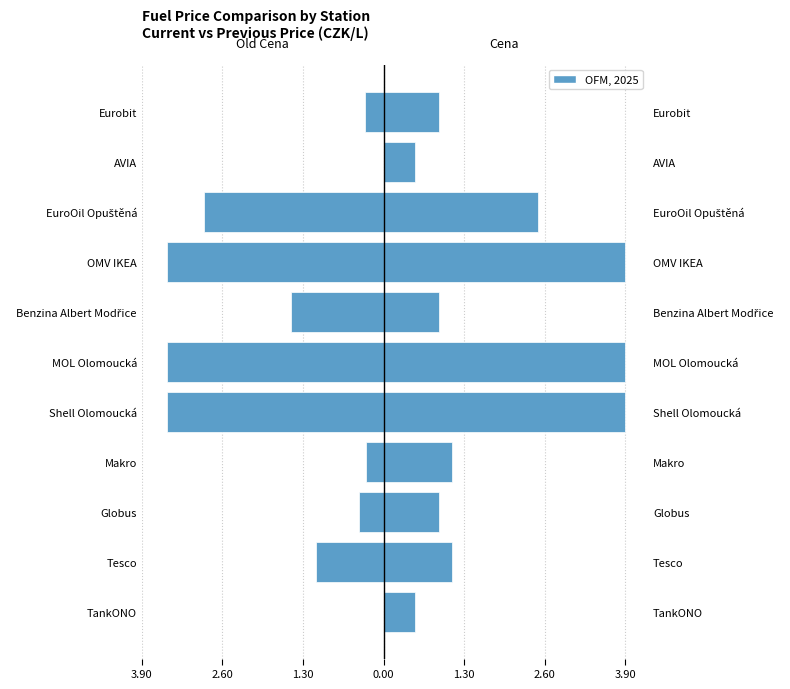

How many bars are there in each group?

2